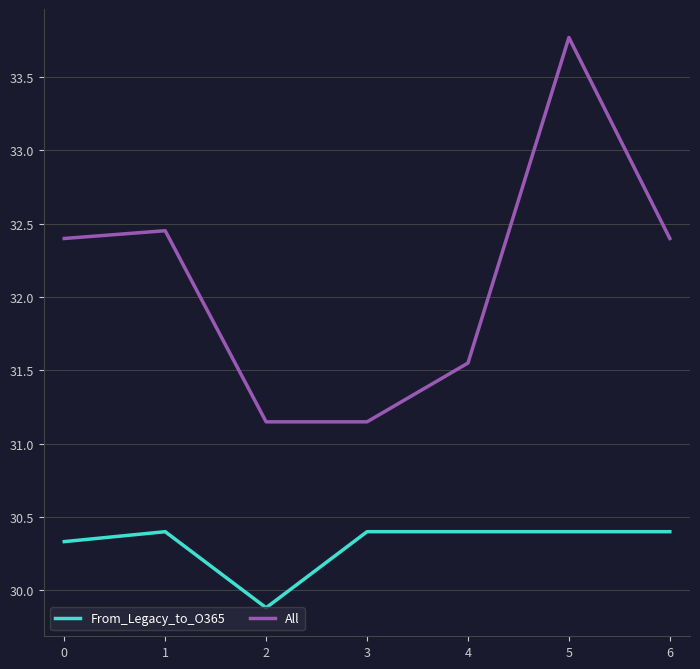

Where is the first local maximum for All?

1